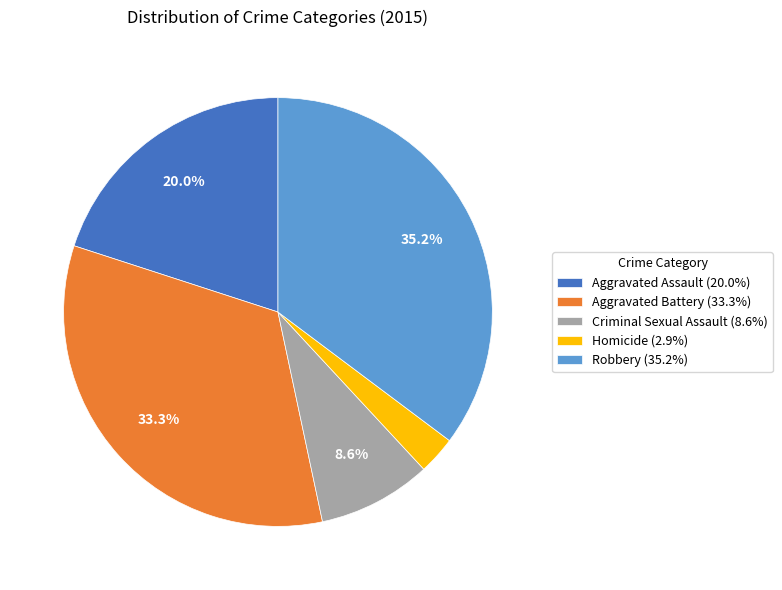

Which slice is the smallest?

Homicide